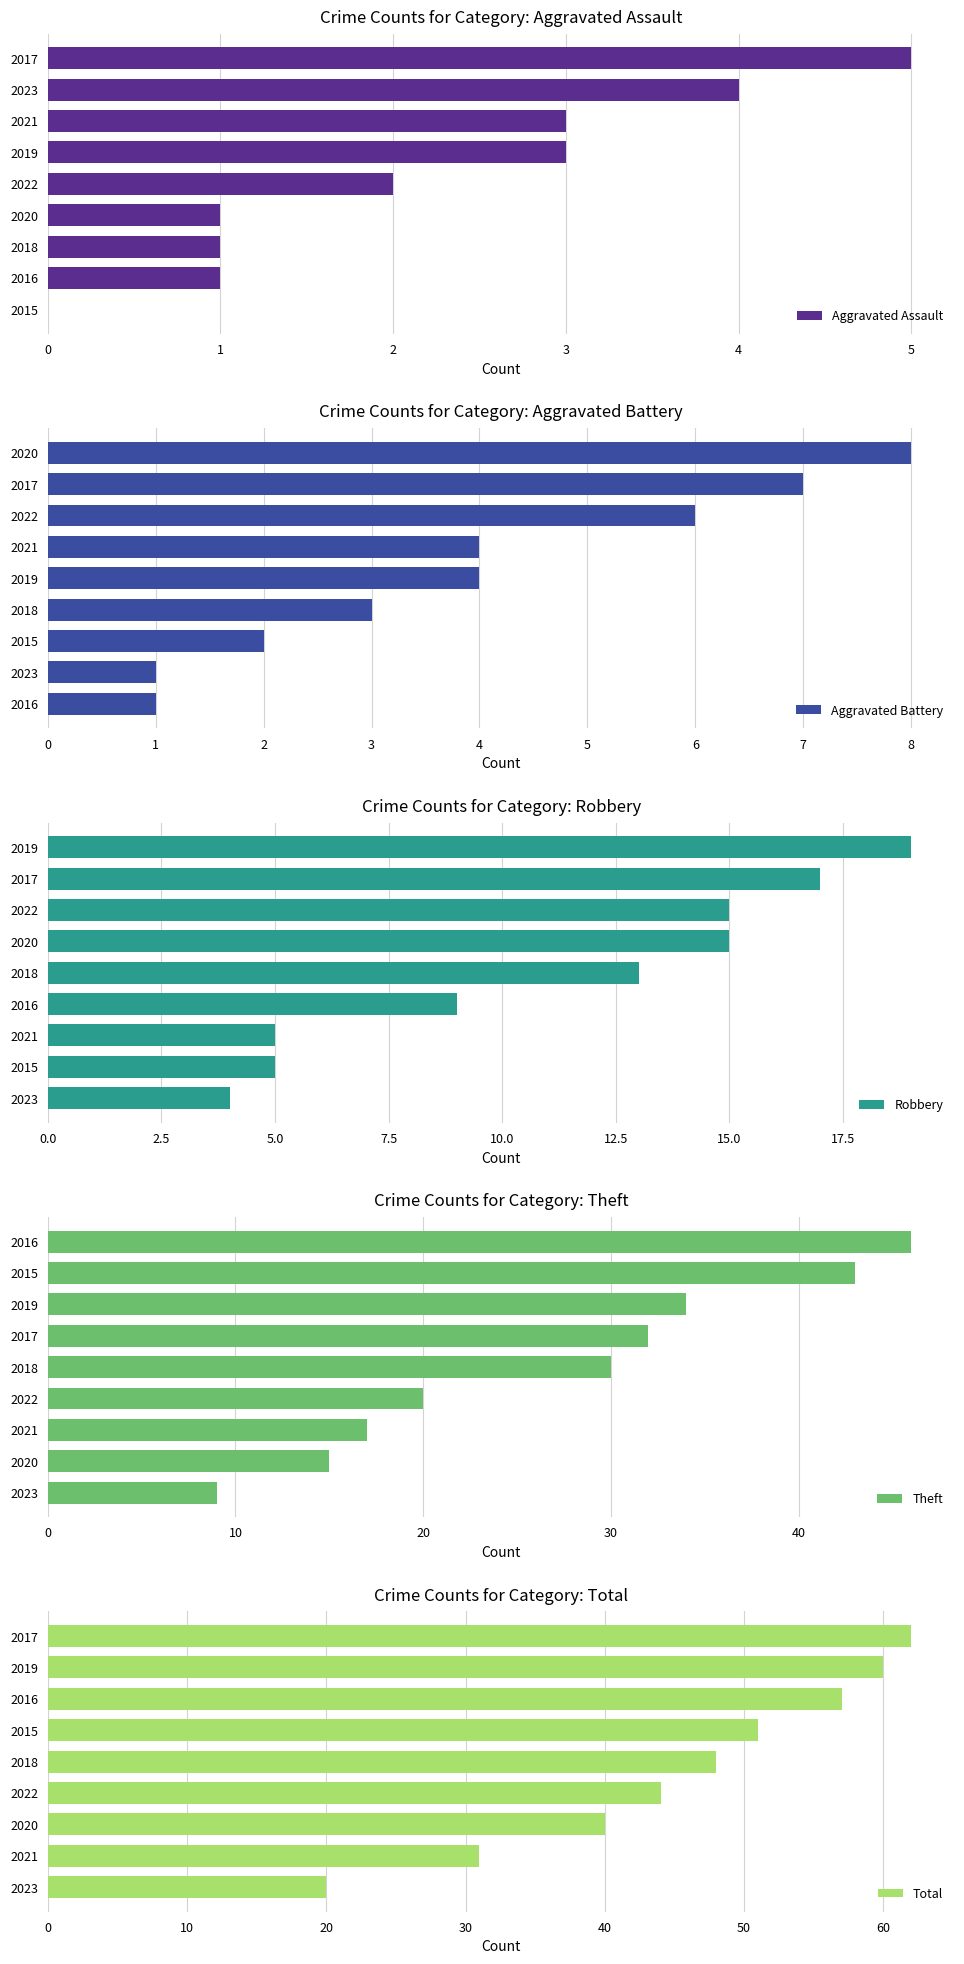

The Aggravated Assault series shows 3 at 2021. True or false?

True